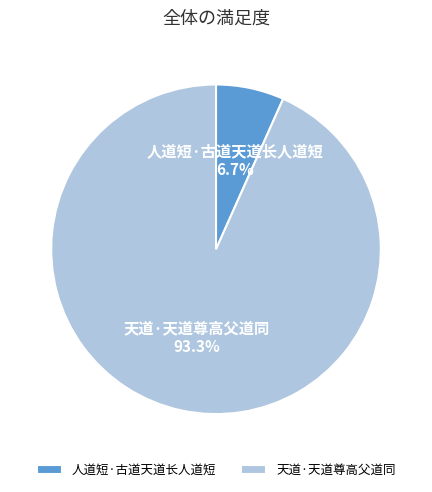

What is the smallest slice in the pie chart?

人道短·古道天道长人道短